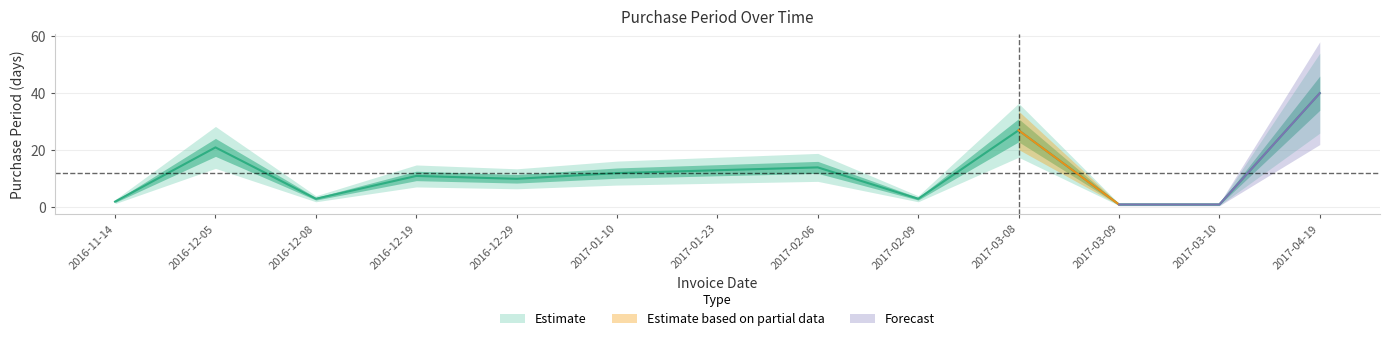

The chart shows a value of 3 at 2016-11-14. True or false?

False